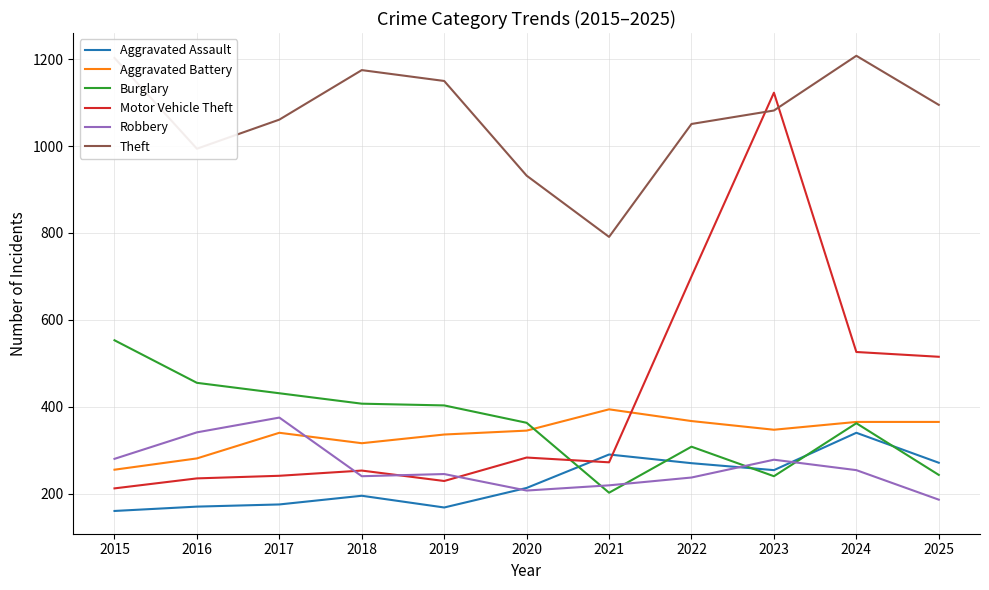

True or false: Aggravated Assault and Burglary cross at least once.

True